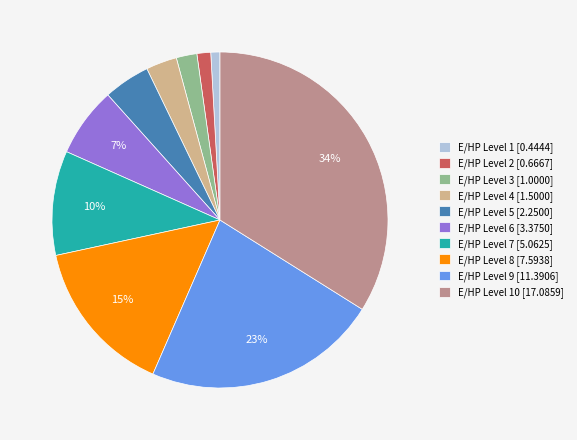

Is there any slice that represents more than half of the pie?

No